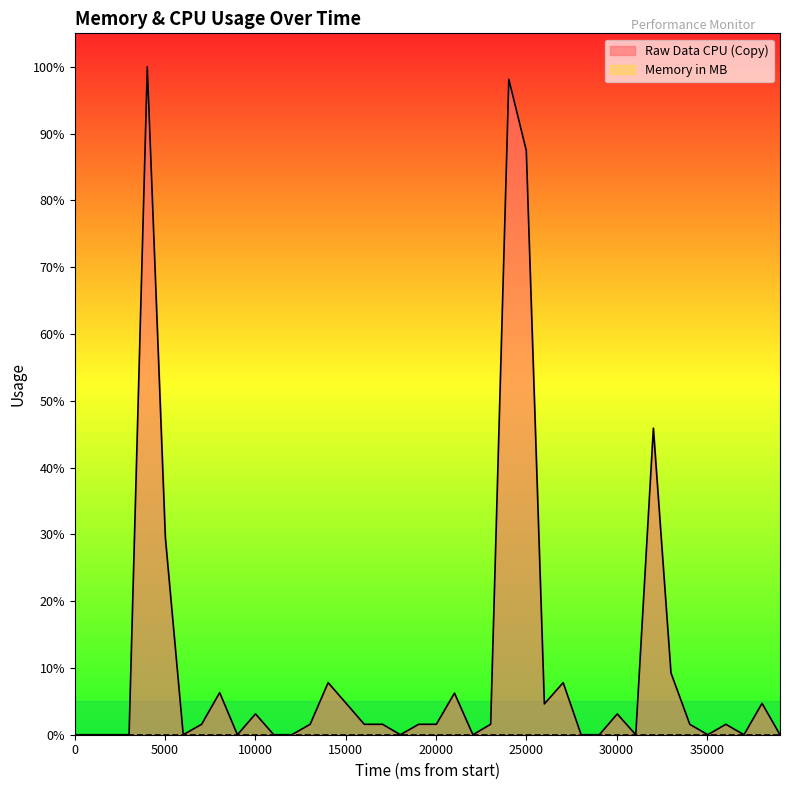

Approximately how many times larger is the value at 38051 compared to 32035?

0.1